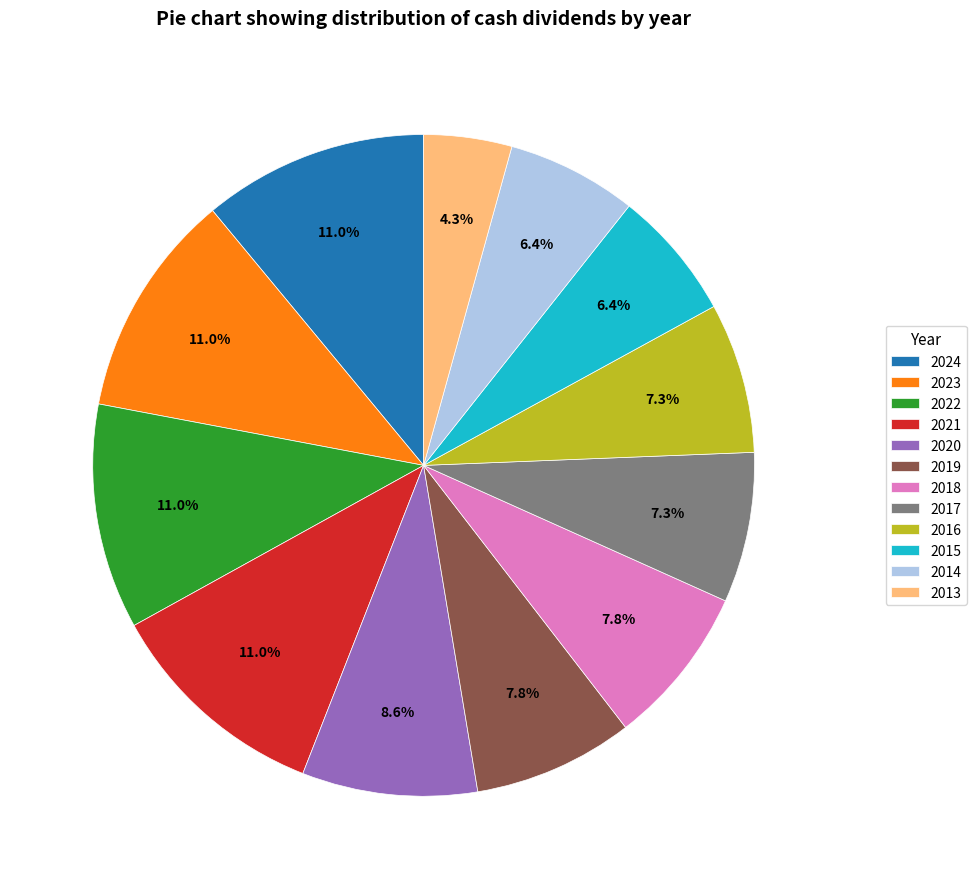

To the nearest percent, what is the average slice percentage?

8%